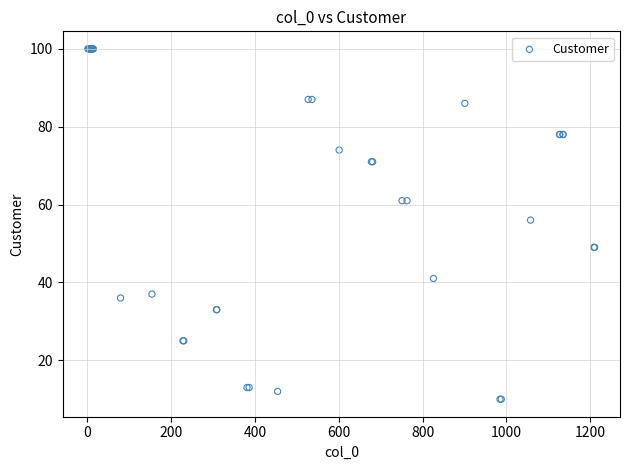

What Y value in the scatter plot is closest to 55?

56